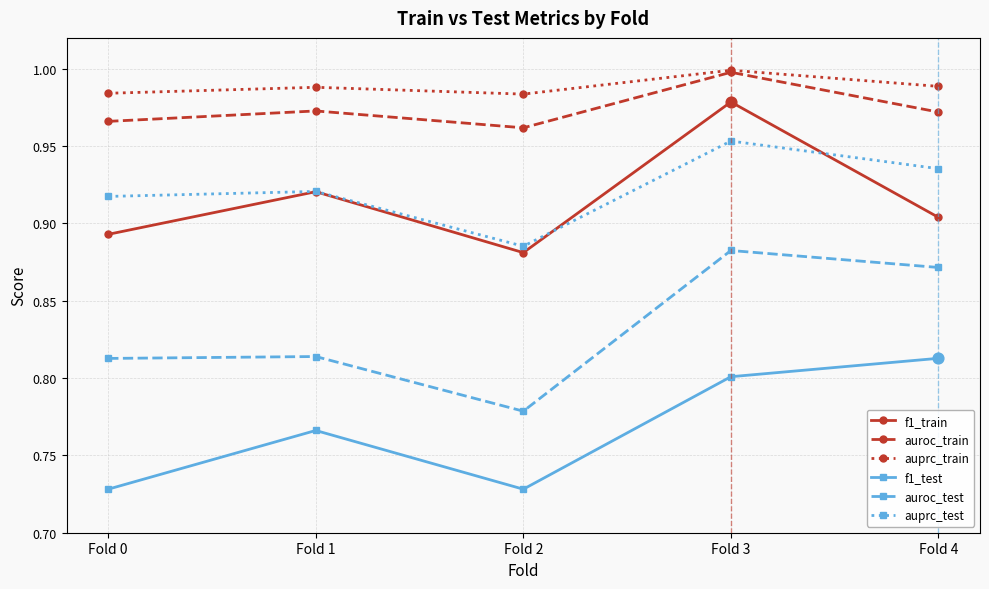

At how many categories does at least one series exceed 0?

5